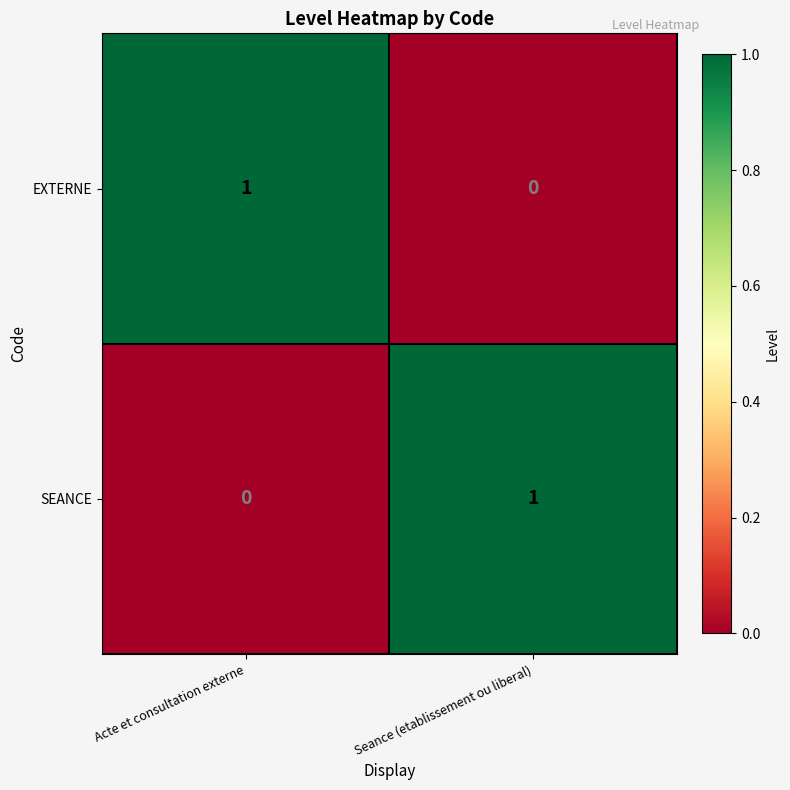

At how many categories does at least one series exceed 0?

2